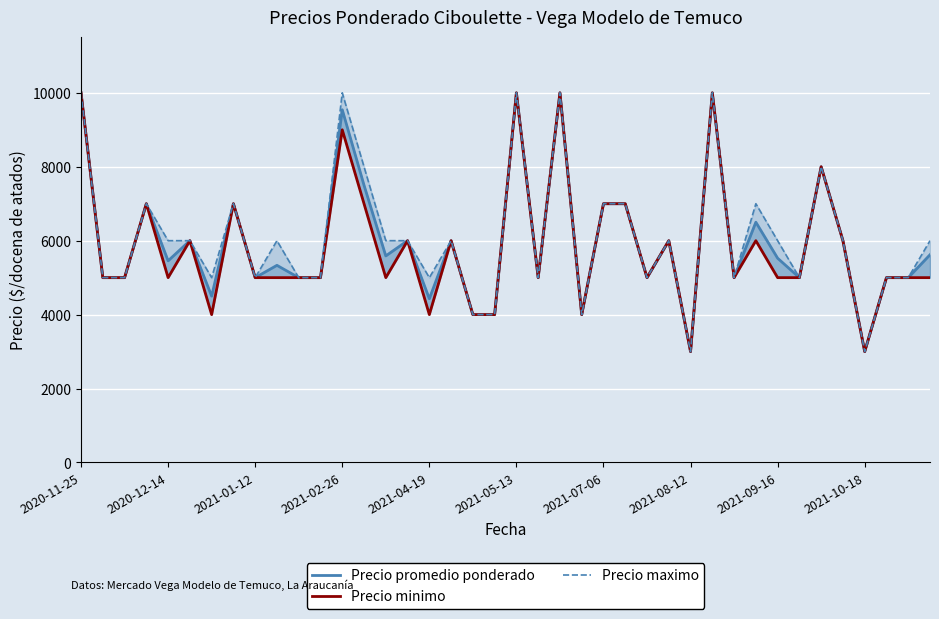

What is the label of the 2nd point from the left?

2020-12-14